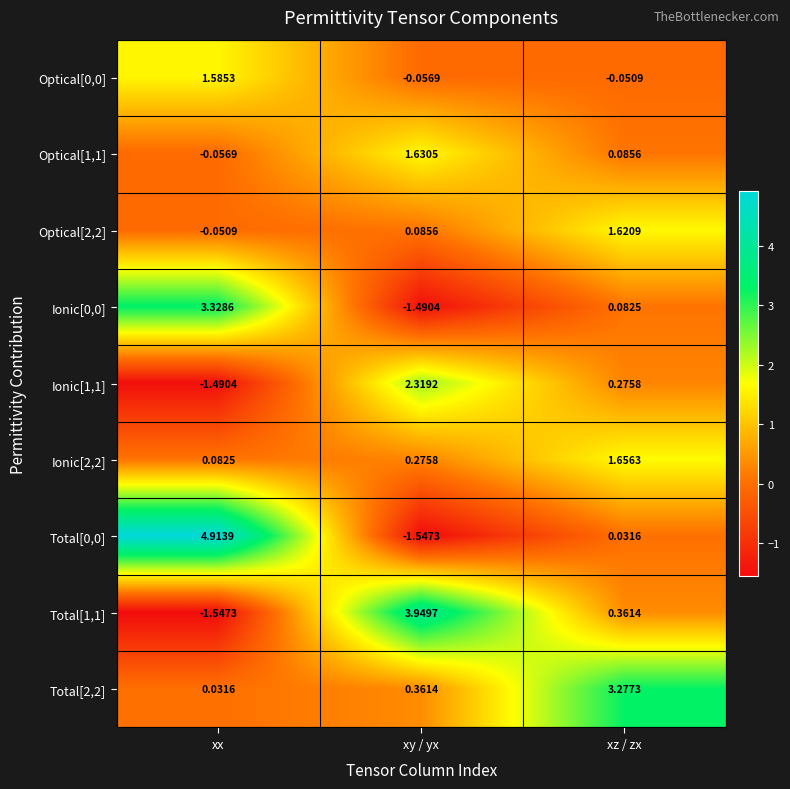

Between xy / yx and xz / zx, which series saw the biggest shift?

Total[1,1]